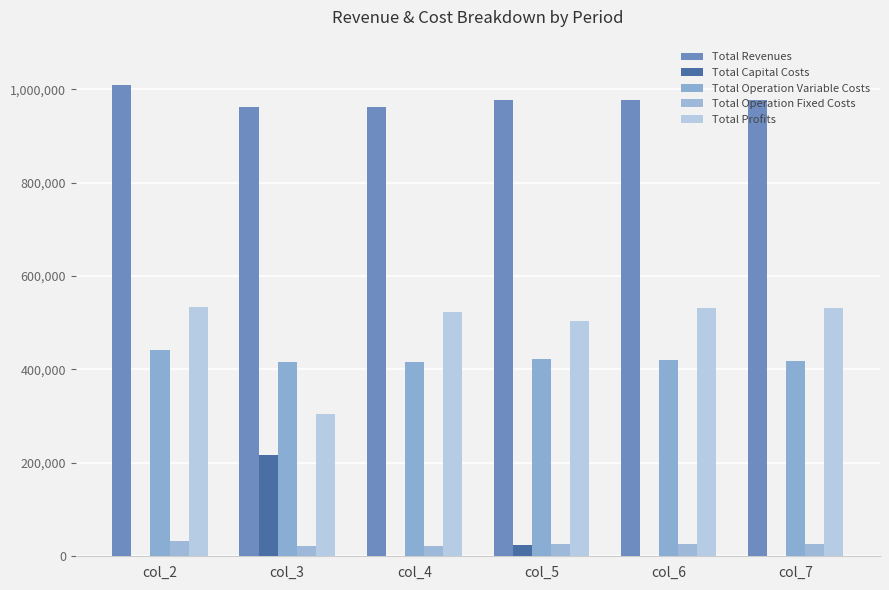

At which label does Total Operation Fixed Costs reach its peak?

col_2